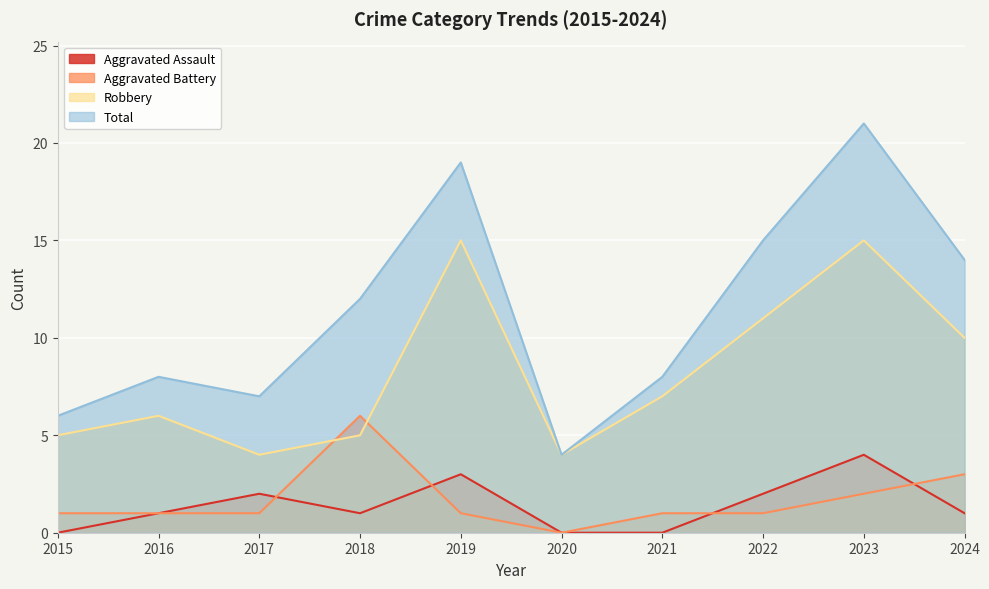

What are all the series names shown in the legend?

Aggravated Assault, Aggravated Battery, Robbery, Total